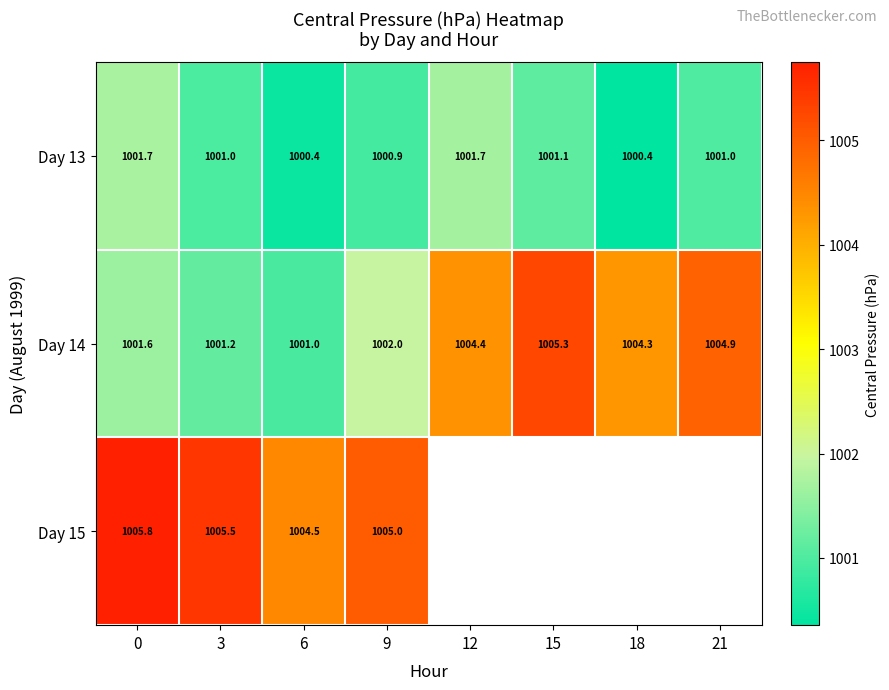

True or false: Day 13 has a value of 322.7 at 9.

False